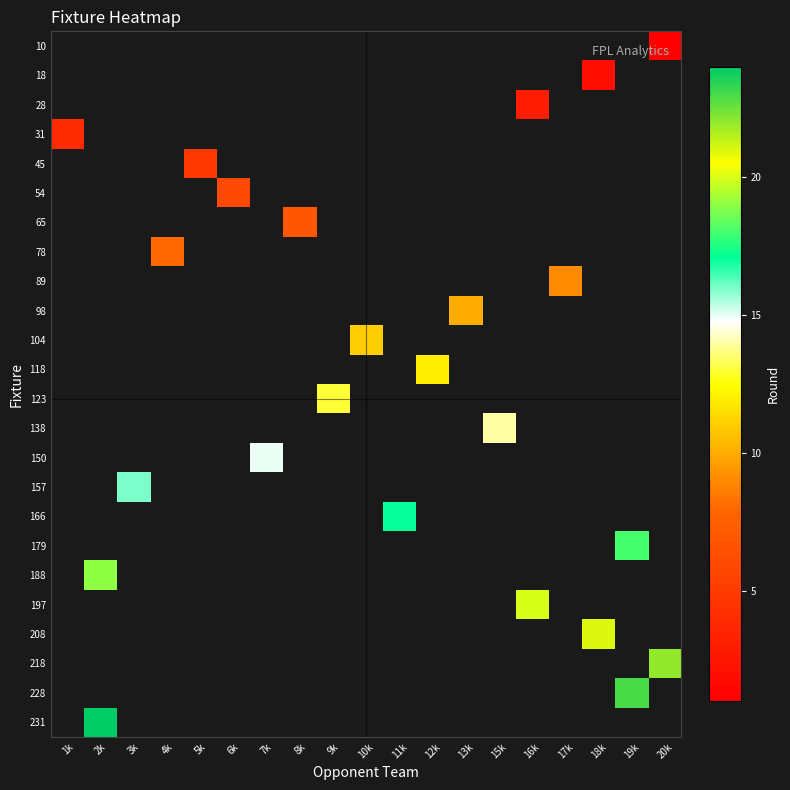

True or false: row_5 has a value of 6.0 at 6k.

True